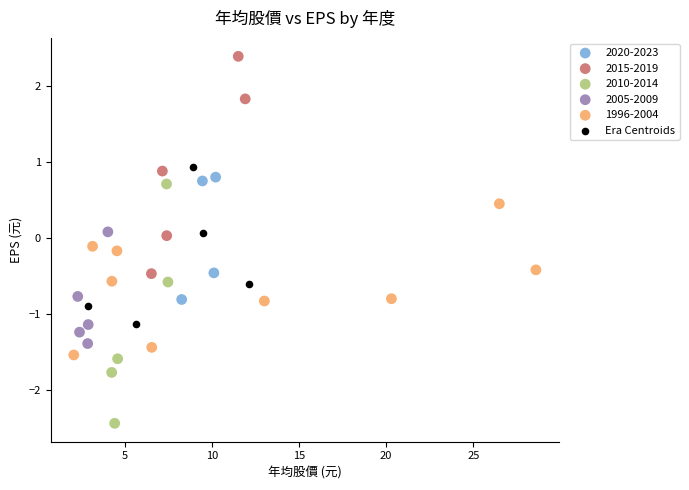

Which series contains the lowest Y value?

2010-2014